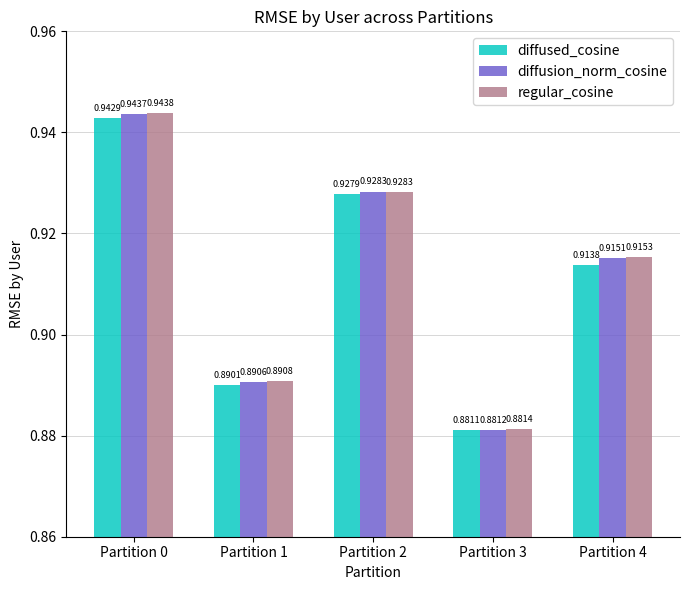

What is the total value across all series at Partition 1?

2.7